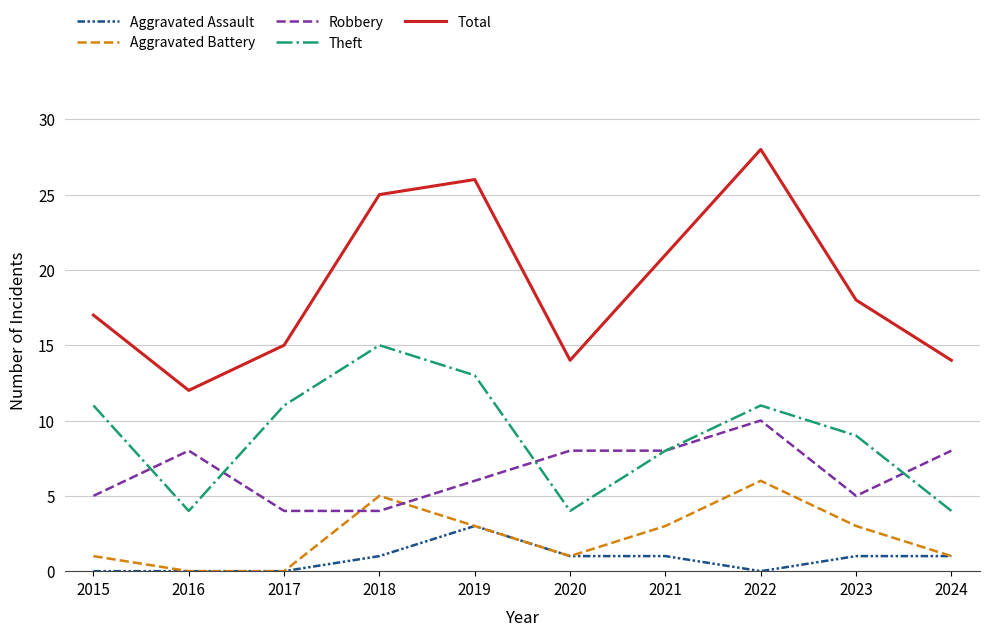

Read the Theft value at 2019.

13